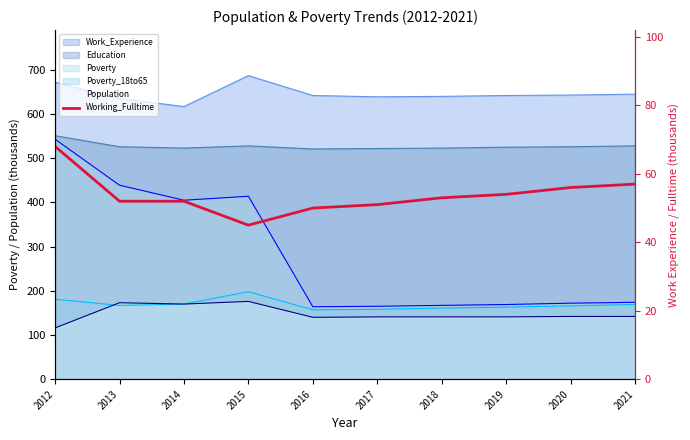

Which has a higher value, 2021 or 2017?

2021